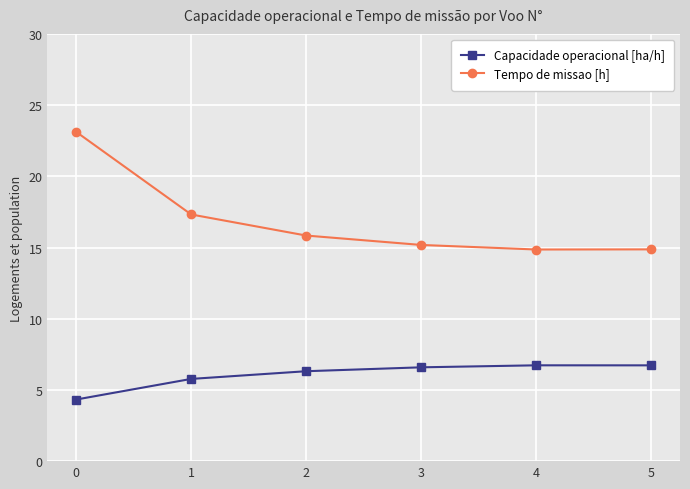

What is the sum of the Capacidade operacional [ha/h] values at 2 and 3?

12.9